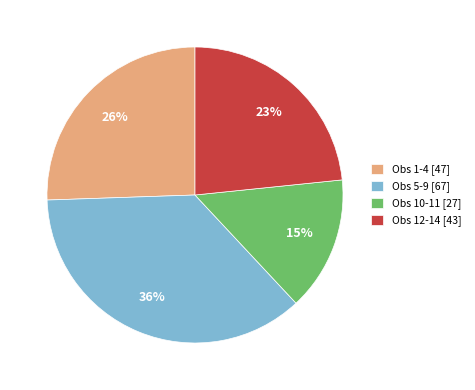

Count the number of slices in the pie.

4